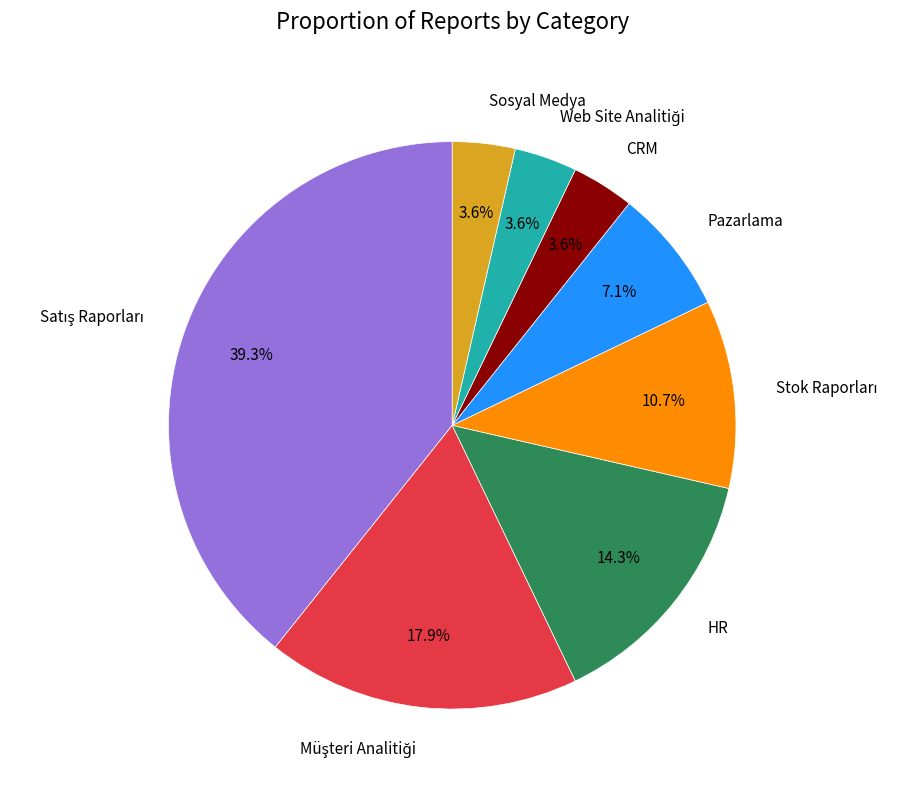

To the nearest percent, what is the combined percentage of Sosyal Medya and CRM?

7%